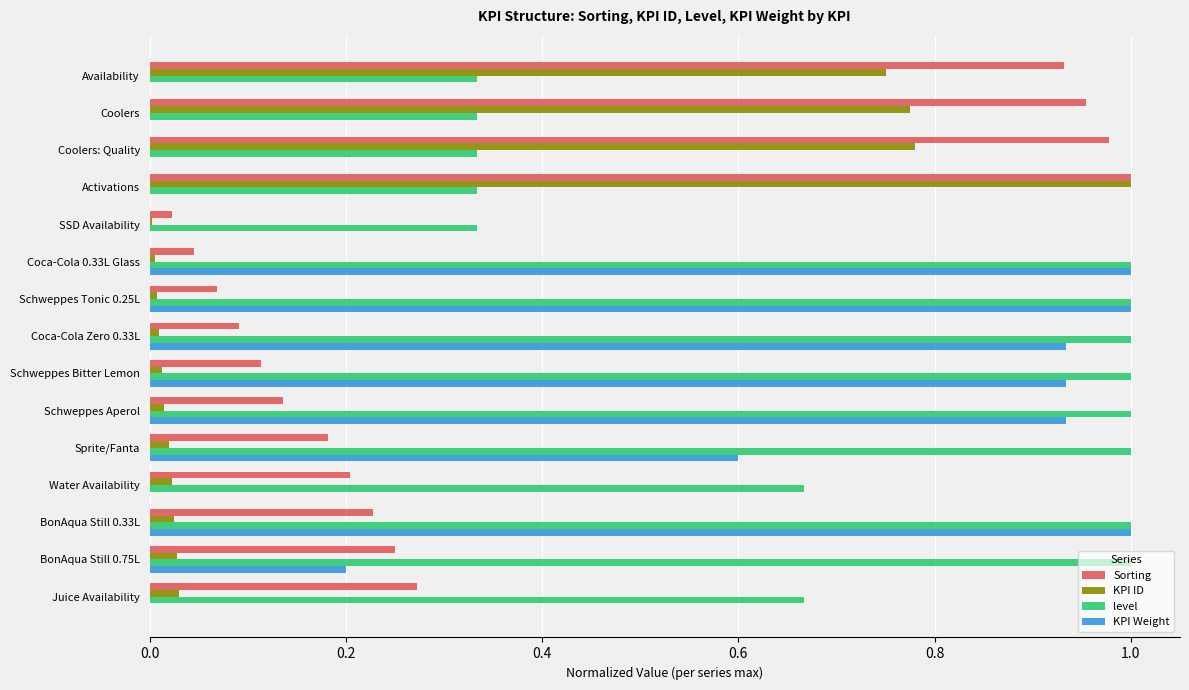

Which series has the largest total across all categories?

level